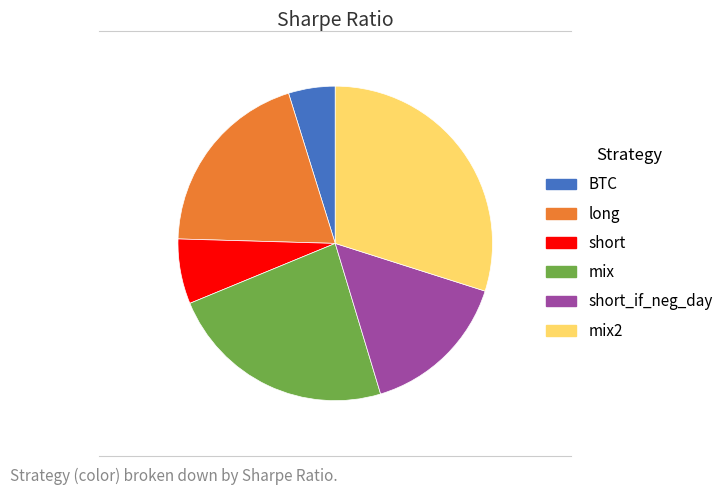

What is the ratio of the value at mix to the value at mix2?

0.8